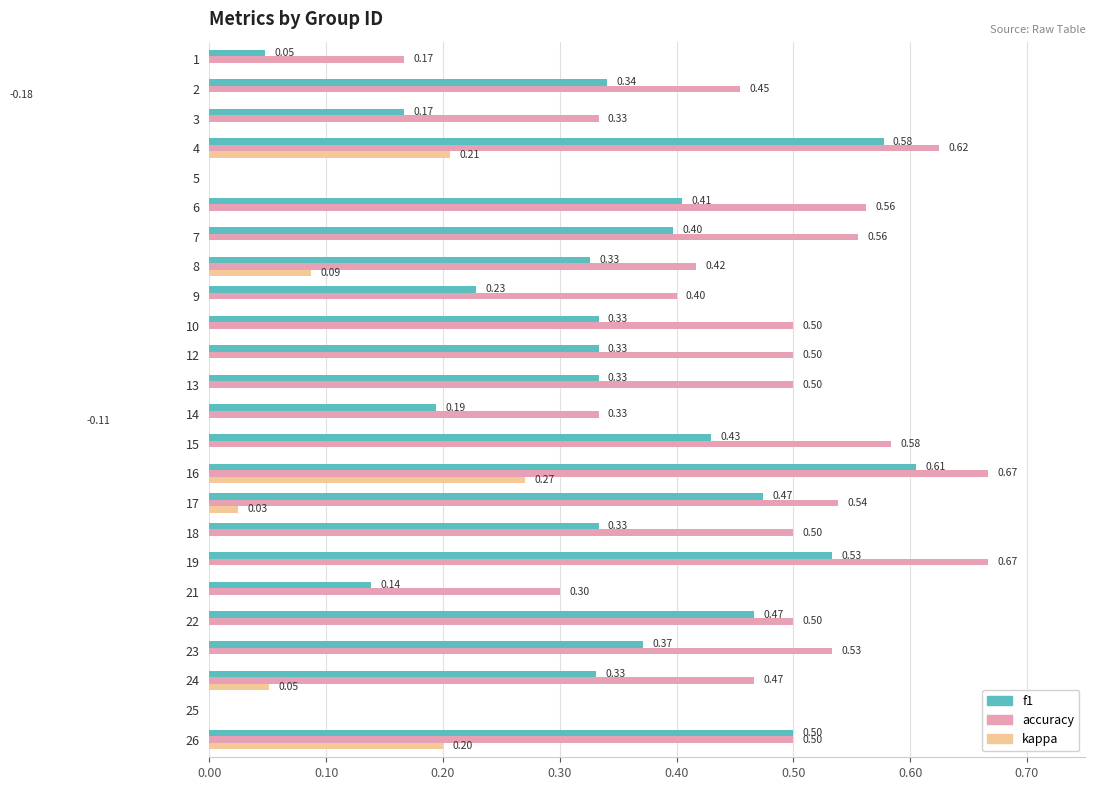

How many distinct data groups are displayed?

3